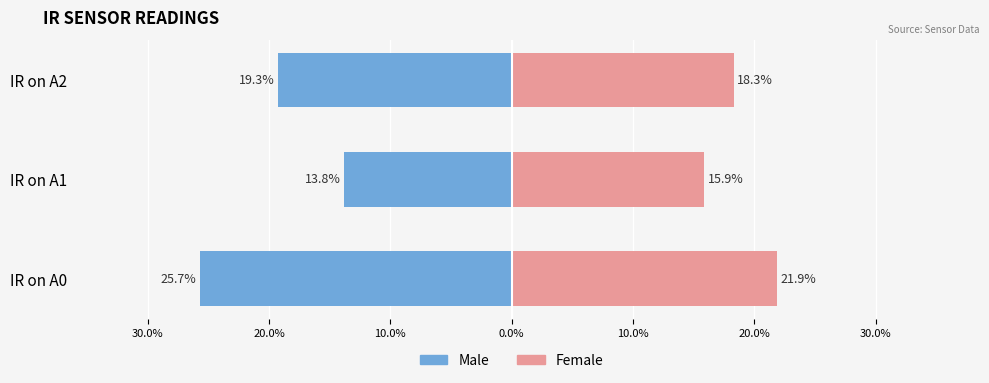

Which series has the widest spread of values?

Male